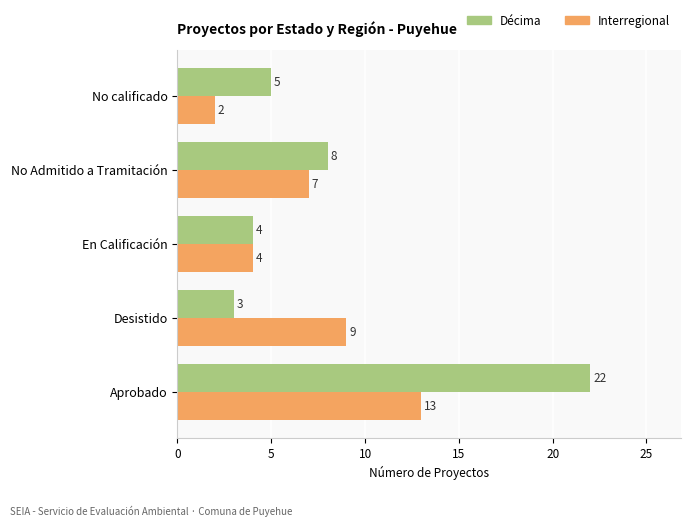

What is the difference between the maximum and minimum values in the Décima series?

19